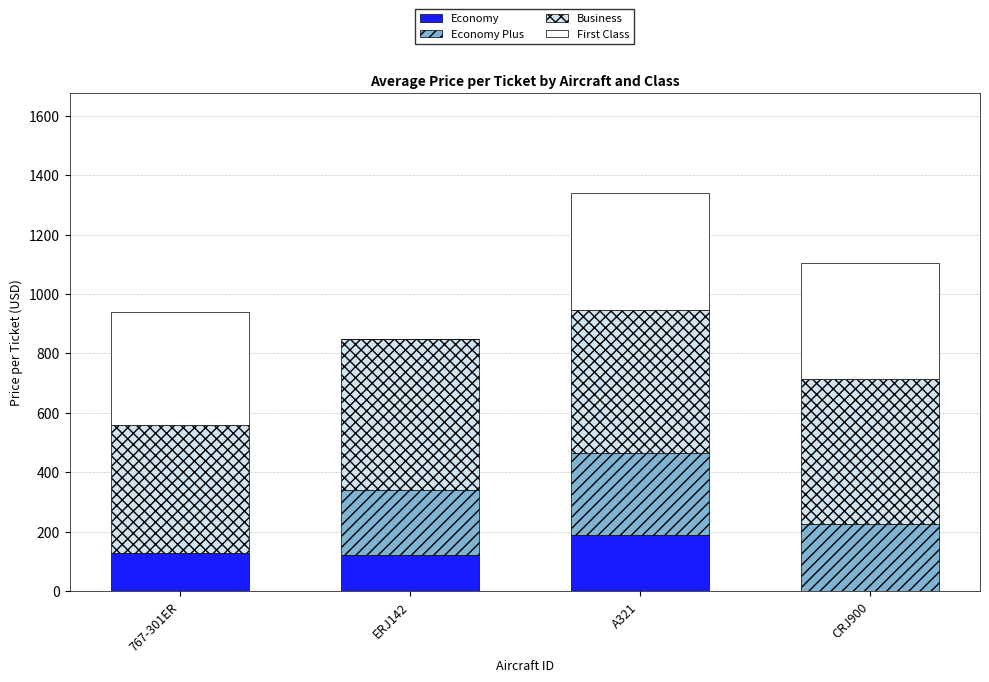

The Economy series shows 33 at ERJ142. True or false?

False